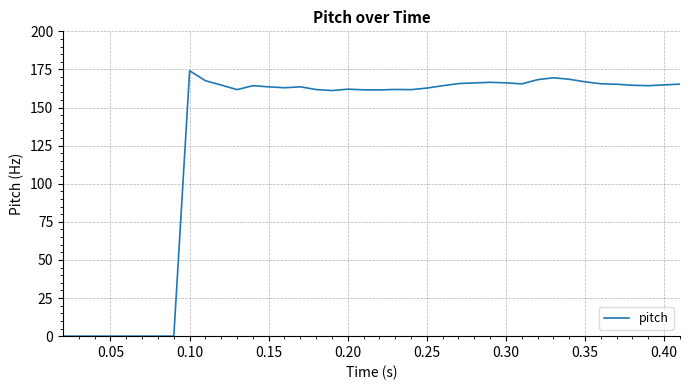

What is the difference between the maximum and minimum values?

174.1